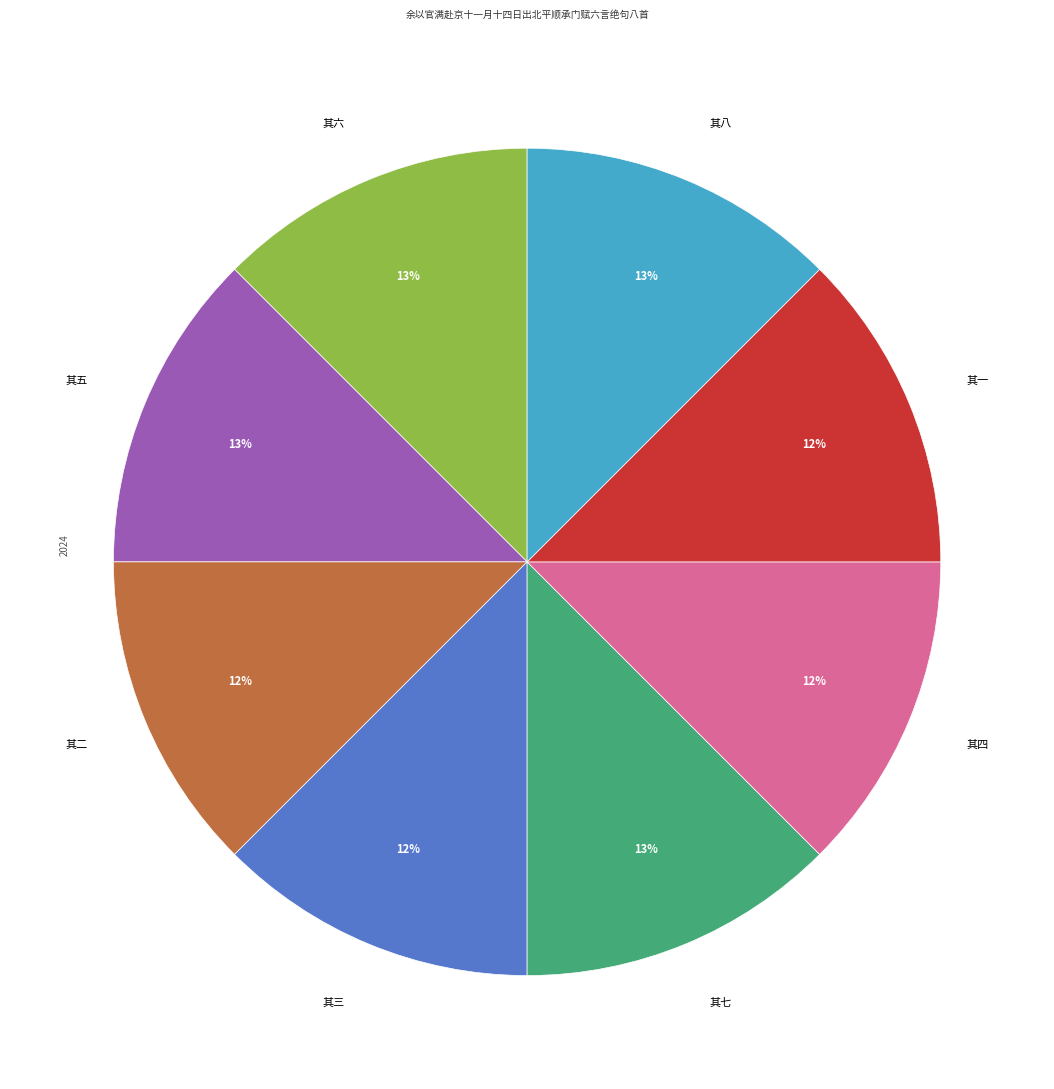

Is it true that 其四 is 12% of the pie?

True